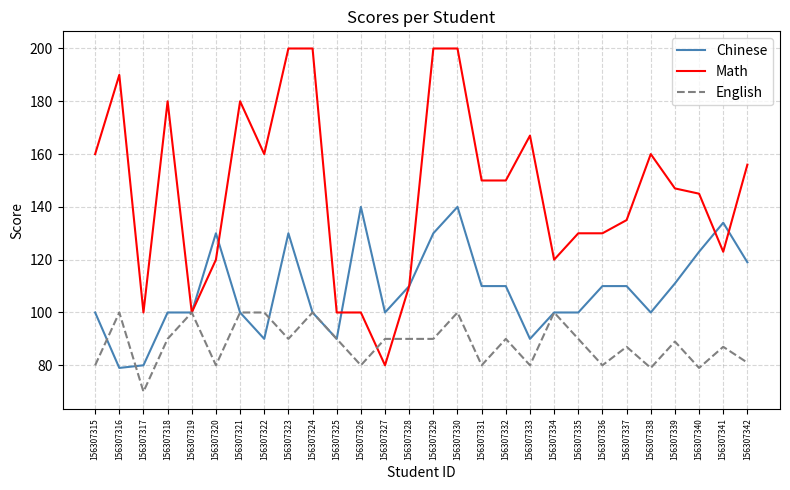

Rank the series by their maximum value, from highest to lowest.

Math, Chinese, English